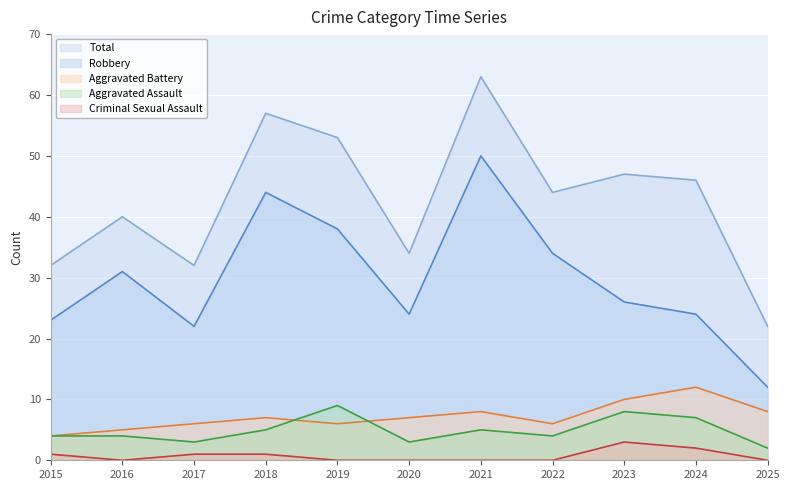

Reading left to right, transcribe all the data shown in this chart.

Aggravated Assault: 2015=4	2016=4	2017=3	2018=5	2019=9	2020=3	2021=5	2022=4	2023=8	2024=7	2025=2
Aggravated Battery: 2015=4	2016=5	2017=6	2018=7	2019=6	2020=7	2021=8	2022=6	2023=10	2024=12	2025=8
Criminal Sexual Assault: 2015=1	2016=0	2017=1	2018=1	2019=0	2020=0	2021=0	2022=0	2023=3	2024=2	2025=0
Robbery: 2015=23	2016=31	2017=22	2018=44	2019=38	2020=24	2021=50	2022=34	2023=26	2024=24	2025=12
Total: 2015=32	2016=40	2017=32	2018=57	2019=53	2020=34	2021=63	2022=44	2023=47	2024=46	2025=22